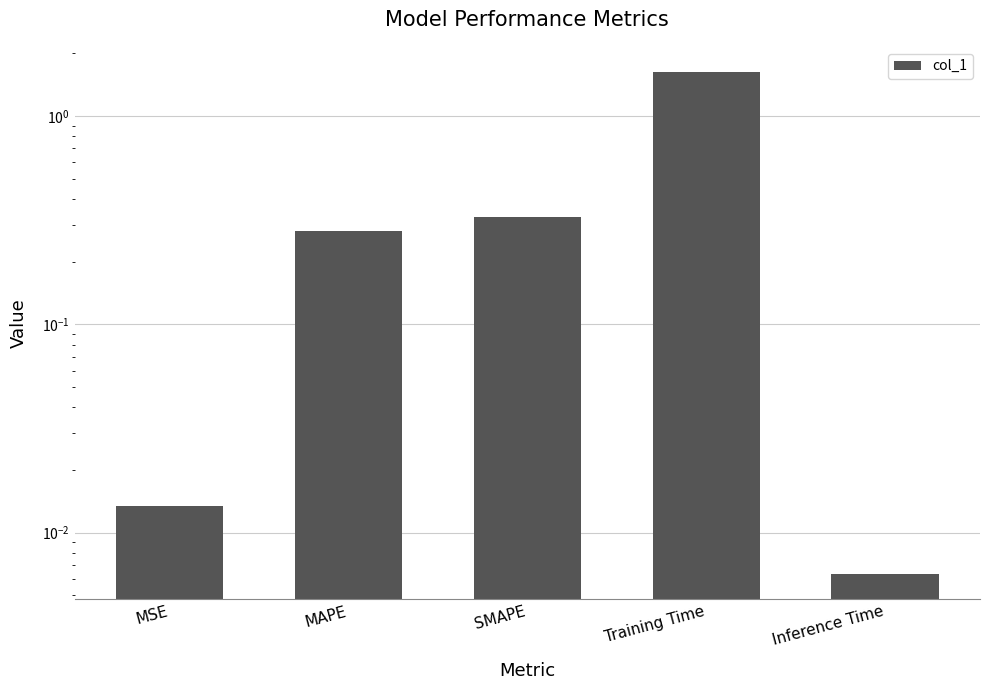

What position from the right is MAPE?

4